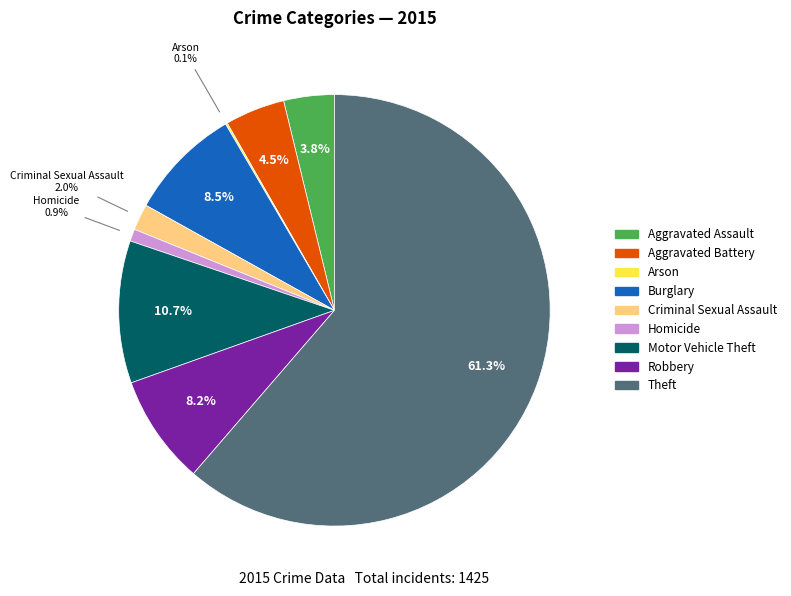

What is the ratio of the value at Motor Vehicle Theft to the value at Homicide?

11.7